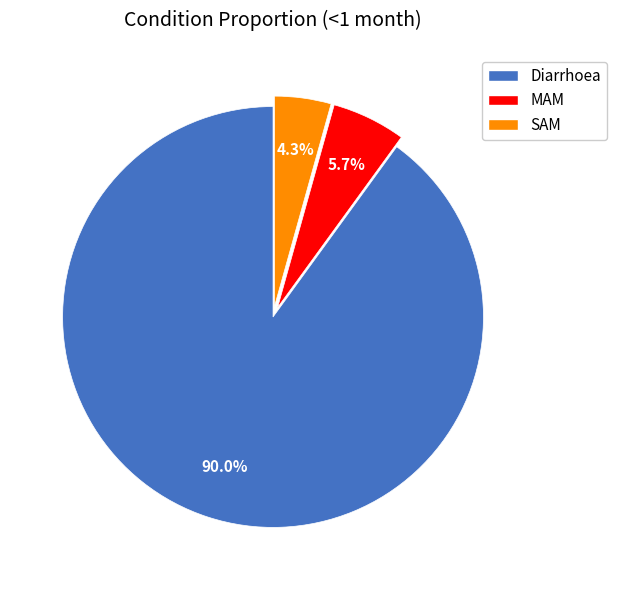

How many segments does this pie chart have?

3